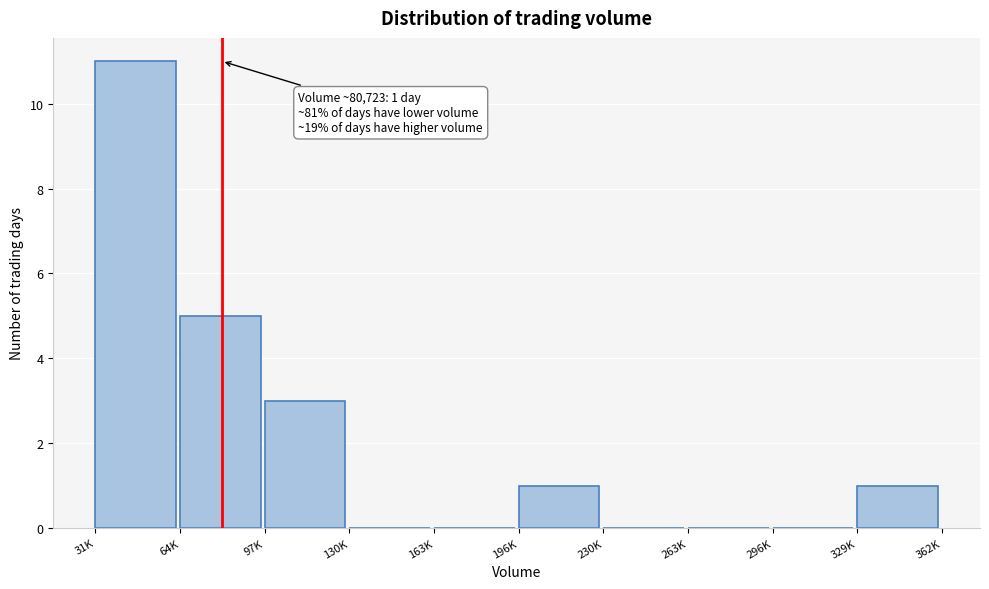

Reading left to right, list all the values displayed in this chart.

31K=11	64K=5	97K=3	130K=0	163K=0	196K=1	230K=0	263K=0	296K=0	329K=1